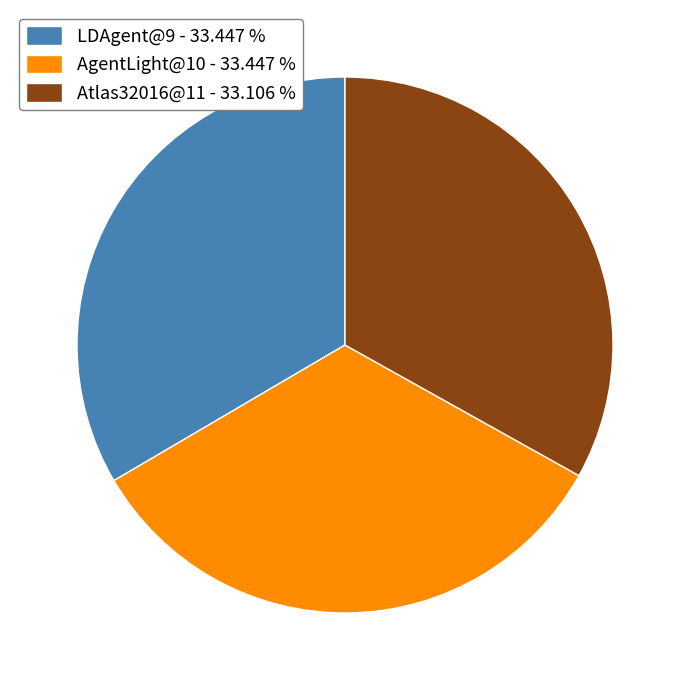

Approximately how many times larger is the value at AgentLight@10 - 33.447 % compared to Atlas32016@11 - 33.106 %?

1.0